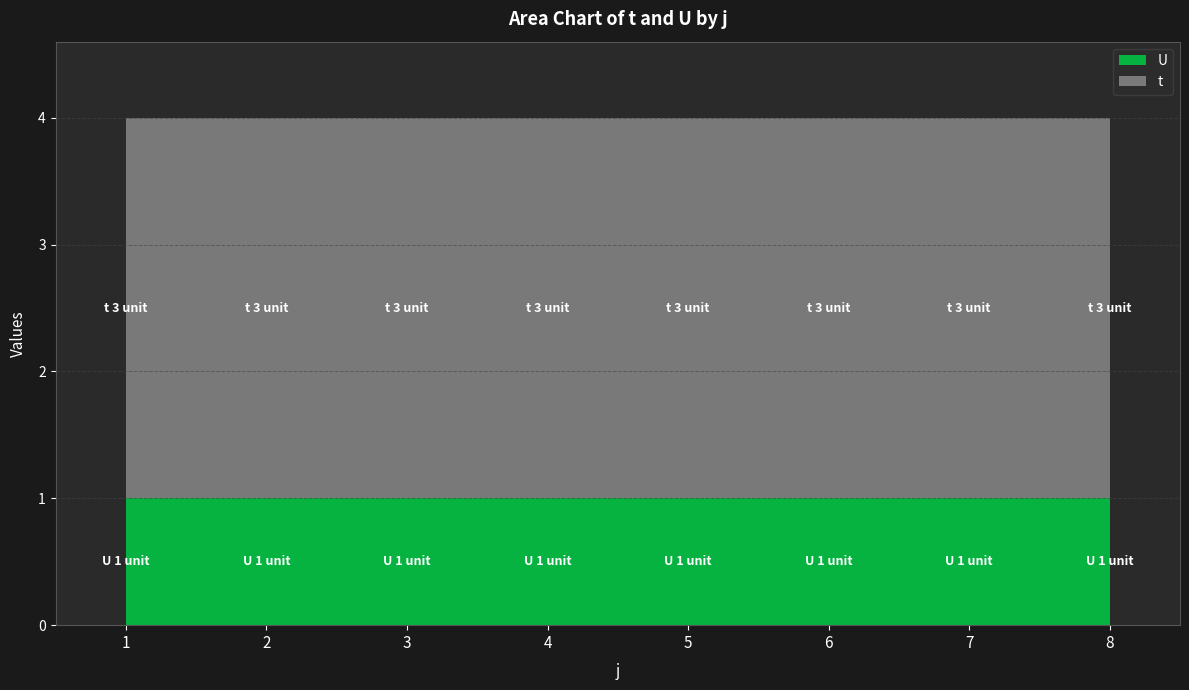

List the labels in order of U value, smallest first.

1, 2, 3, 4, 5, 6, 7, 8